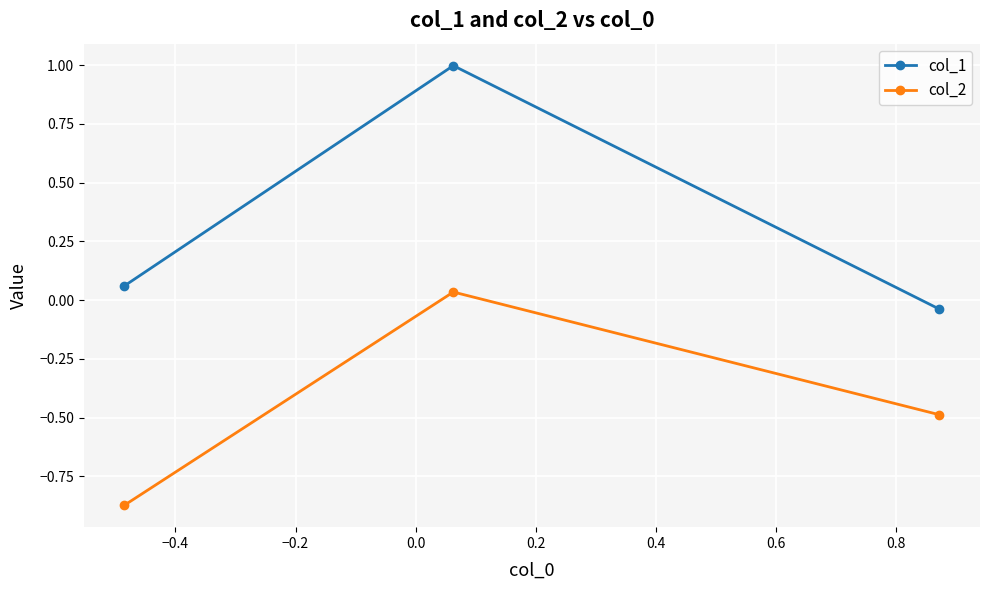

Rank the series by their maximum value, from highest to lowest.

col_1, col_2